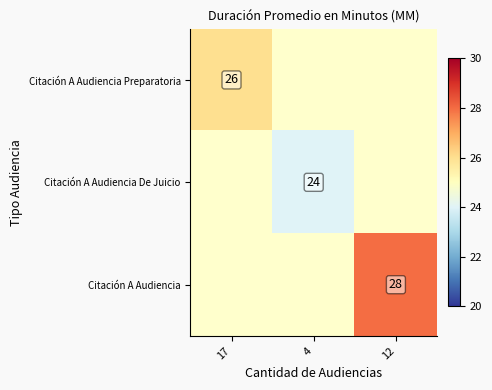

Which category has the highest value in the Citación A Audiencia Preparatoria series?

17